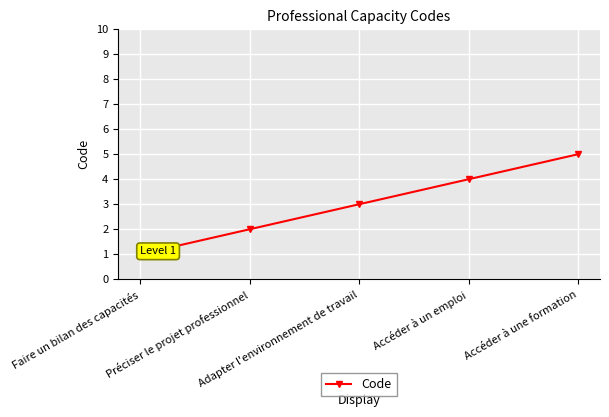

Which label corresponds to the largest value in the chart?

Accéder à une formation